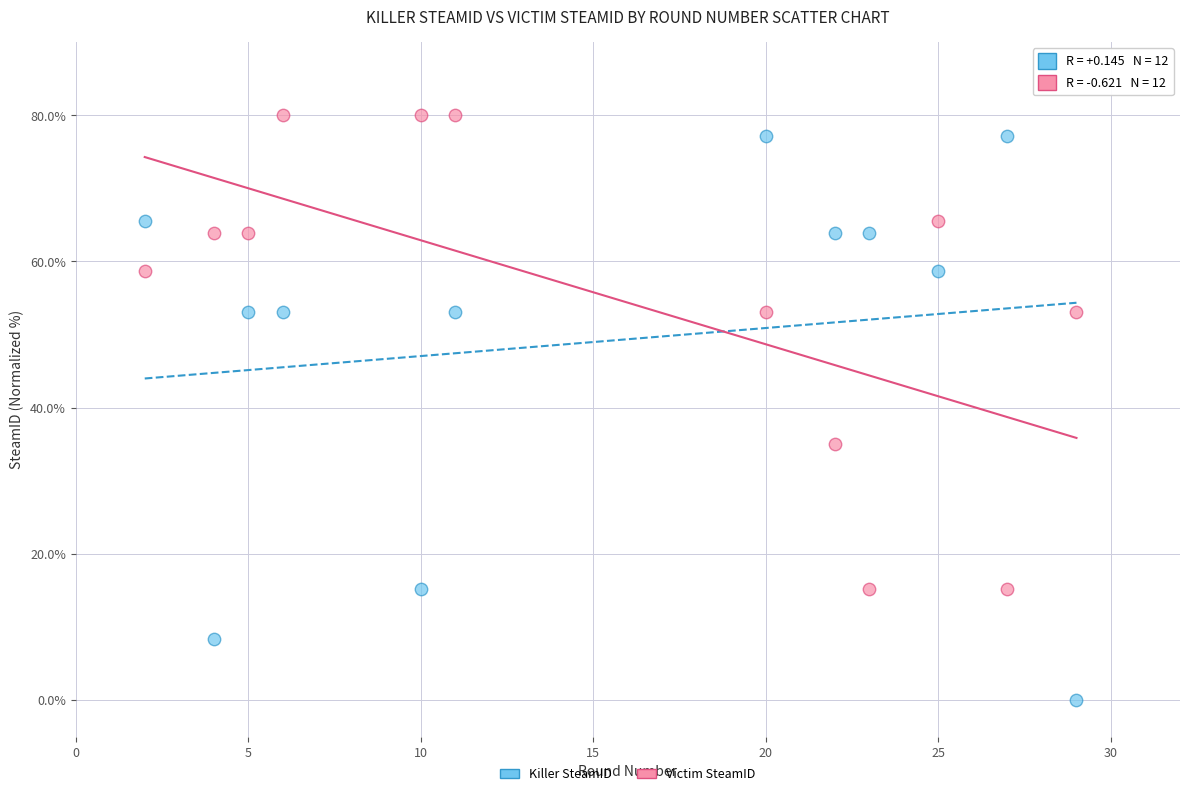

Which series has the widest spread of Y values?

Killer SteamID